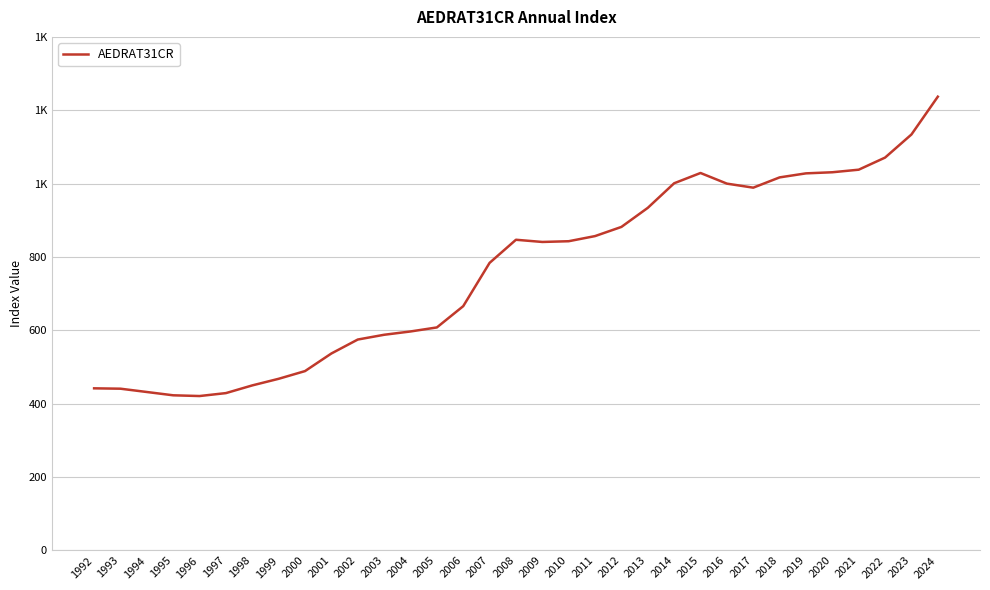

Does the chart have visible grid lines?

Yes